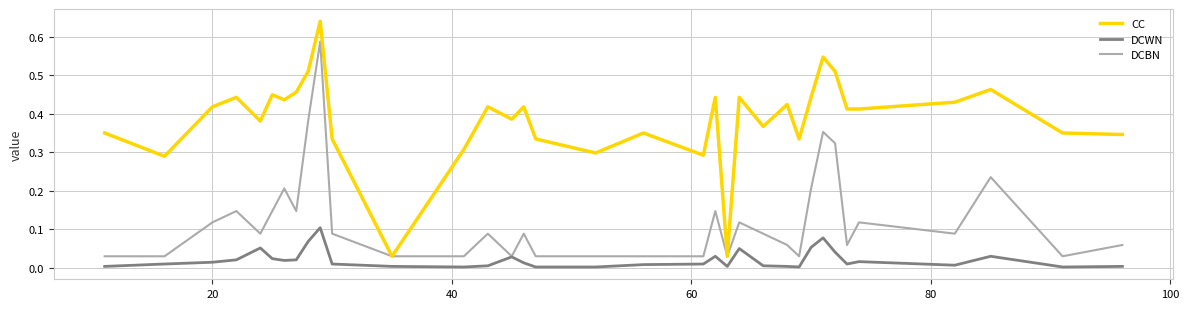

Rank the series by their average value, from lowest to highest.

DCWN, DCBN, CC